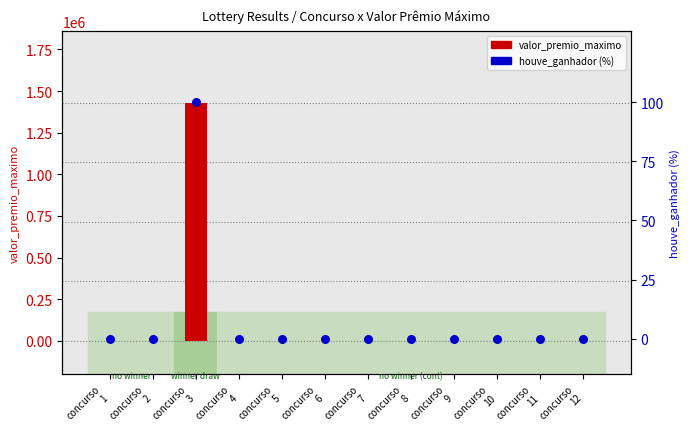

Which series has the largest Y range (max minus min)?

valor_premio_maximo